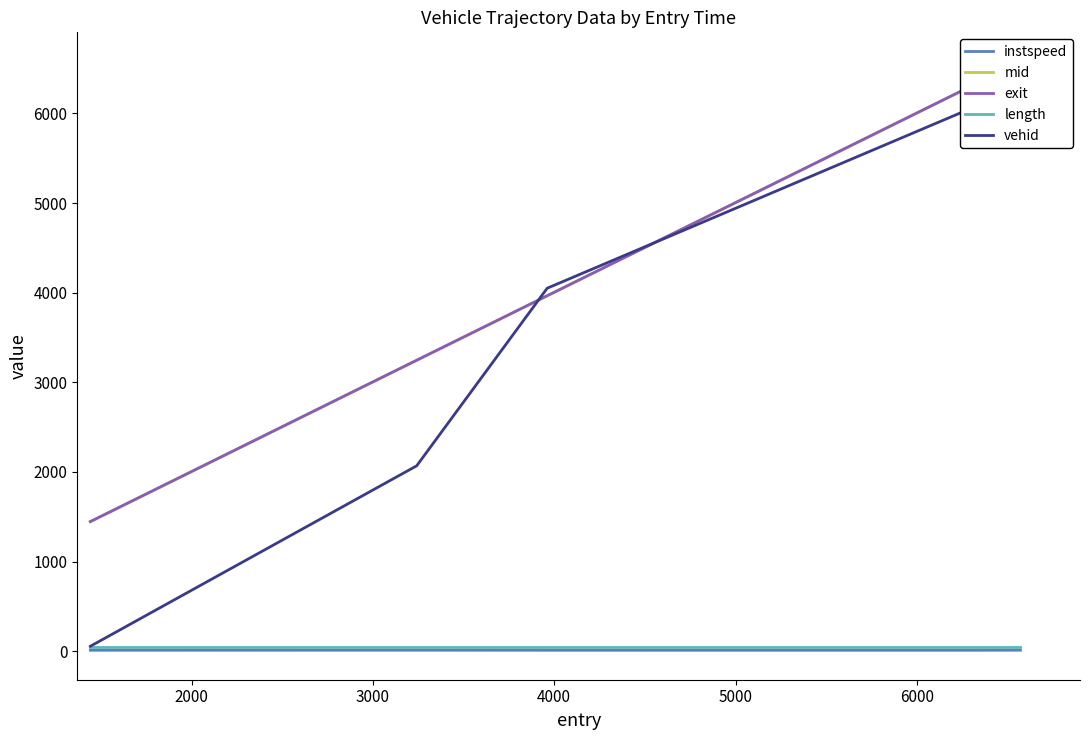

Rank the series by their maximum value, from highest to lowest.

exit, mid, vehid, length, instspeed